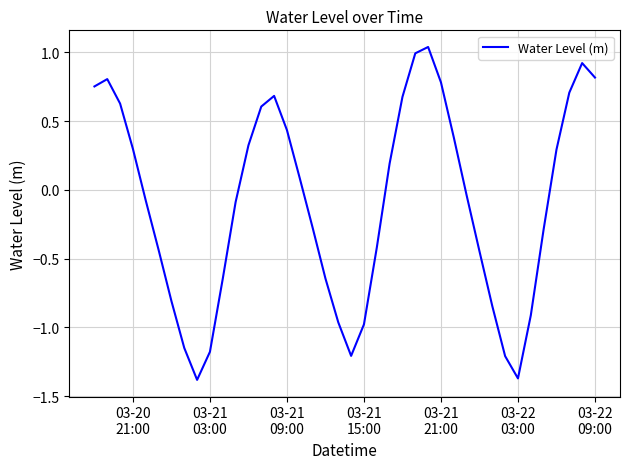

What is the difference between the maximum and minimum values?

2.4